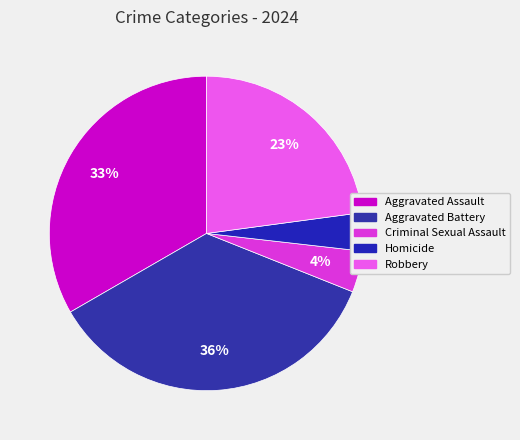

Which slice is the largest?

Aggravated Battery